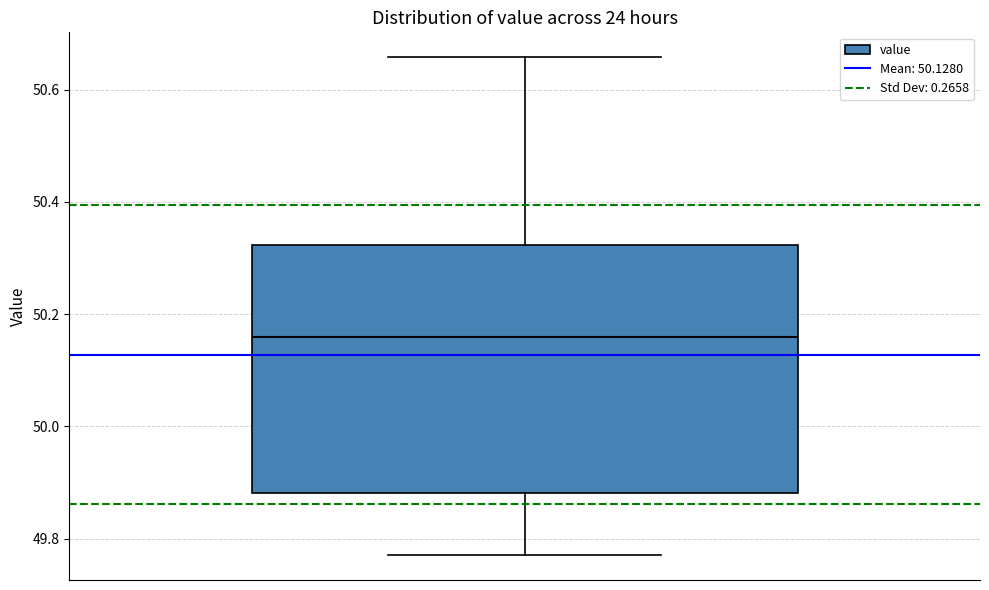

Read this box plot against the y-axis: the position of the median line, the range covered by the box, and the ends of both whiskers. The values are not printed on the chart, so give them approximately, as read against the axis.

median 50.16, box 49.88 to 50.32, whiskers 49.78 to 50.66